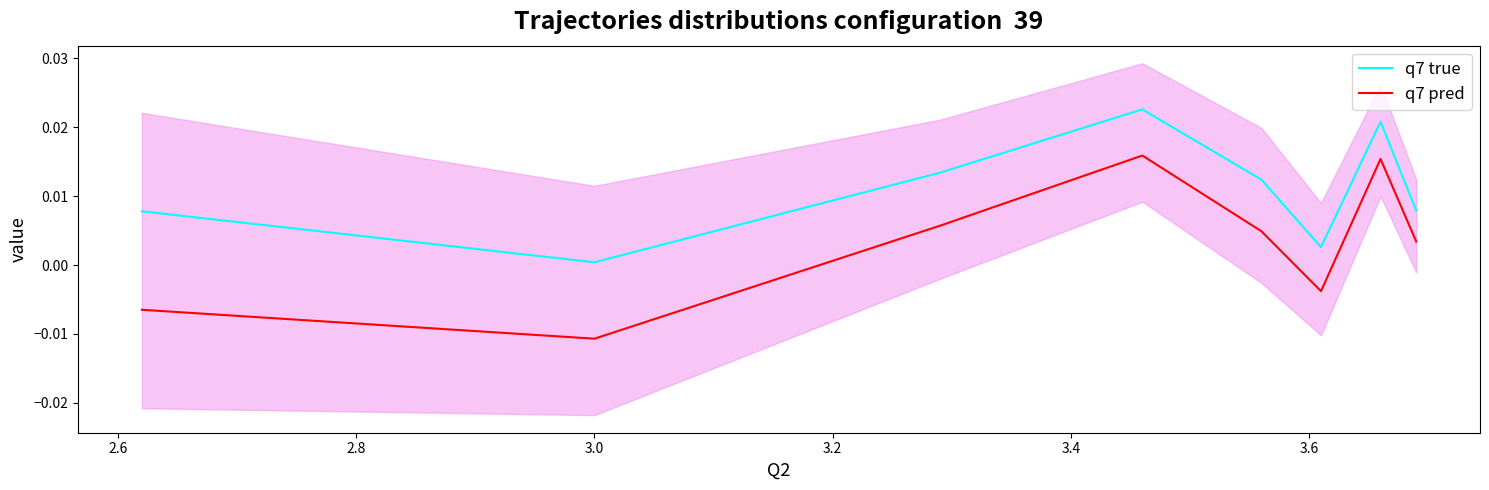

What are all the series names shown in the legend?

q7 true, q7 pred